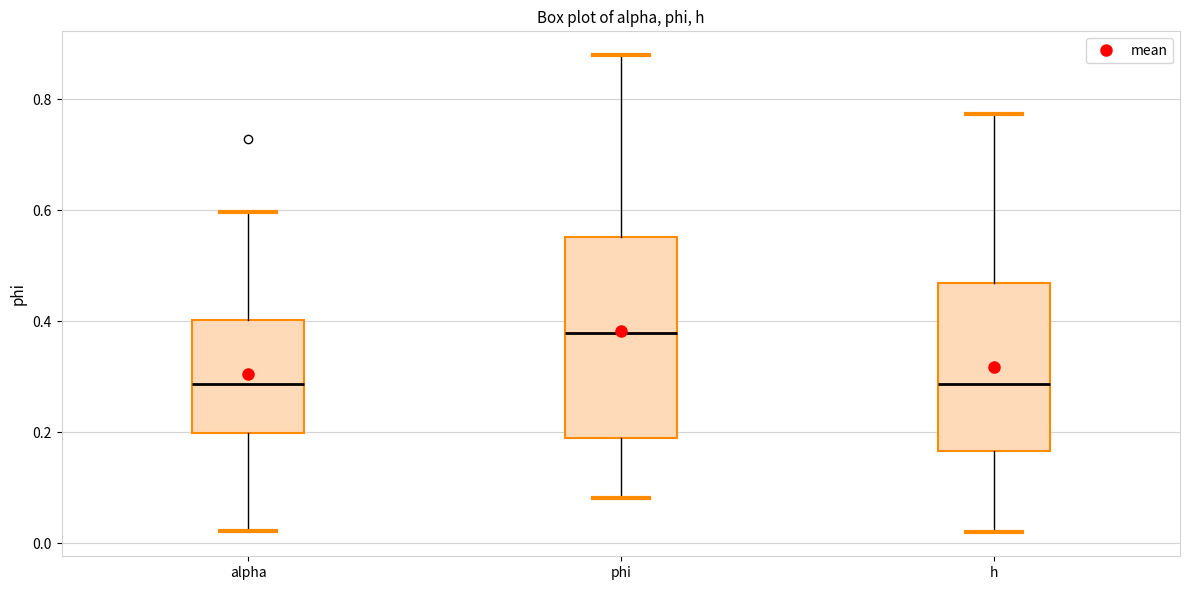

Reading left to right, transcribe this box plot: for each box, give where its median line is, the range the box spans, and where its two whiskers end, as read against the y-axis. The values are not printed on the chart, so give them approximately, as read against the axis.

alpha: median 0.28, box 0.20 to 0.40, whiskers 0.02 to 0.60
phi: median 0.38, box 0.18 to 0.56, whiskers 0.08 to 0.88
h: median 0.28, box 0.16 to 0.46, whiskers 0.02 to 0.78